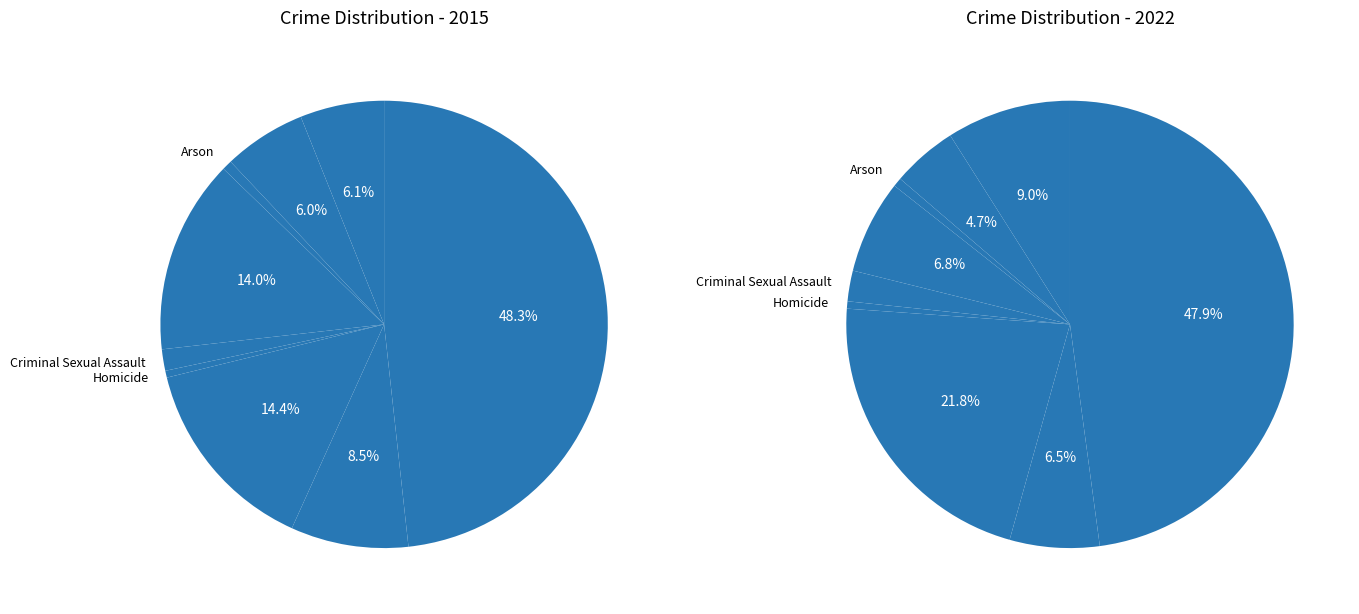

Count the number of slices in the pie.

9